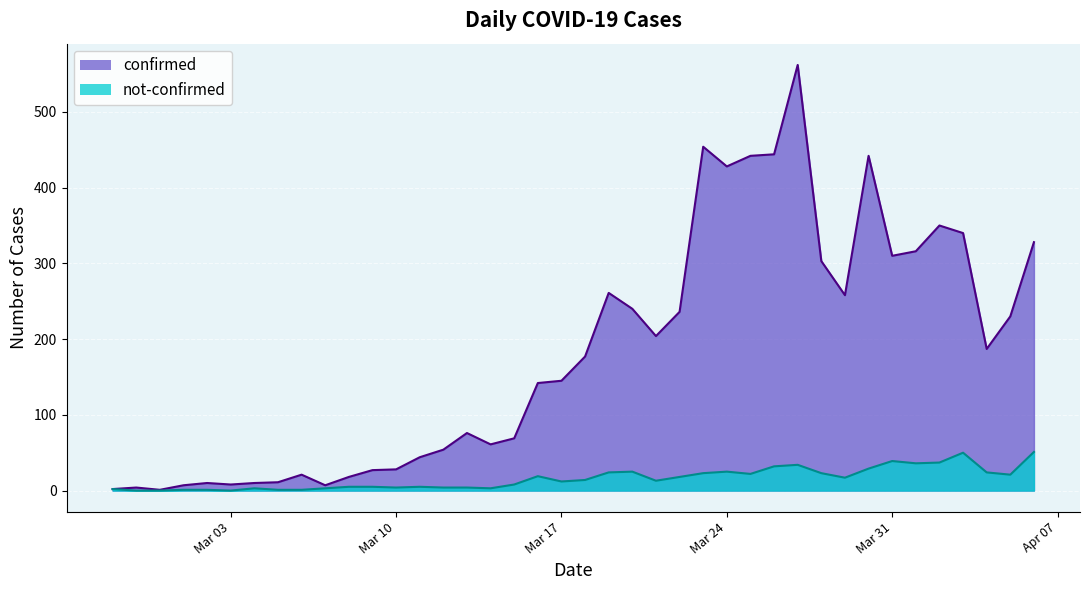

What is the difference between the maximum and minimum values in the not-confirmed series?

51